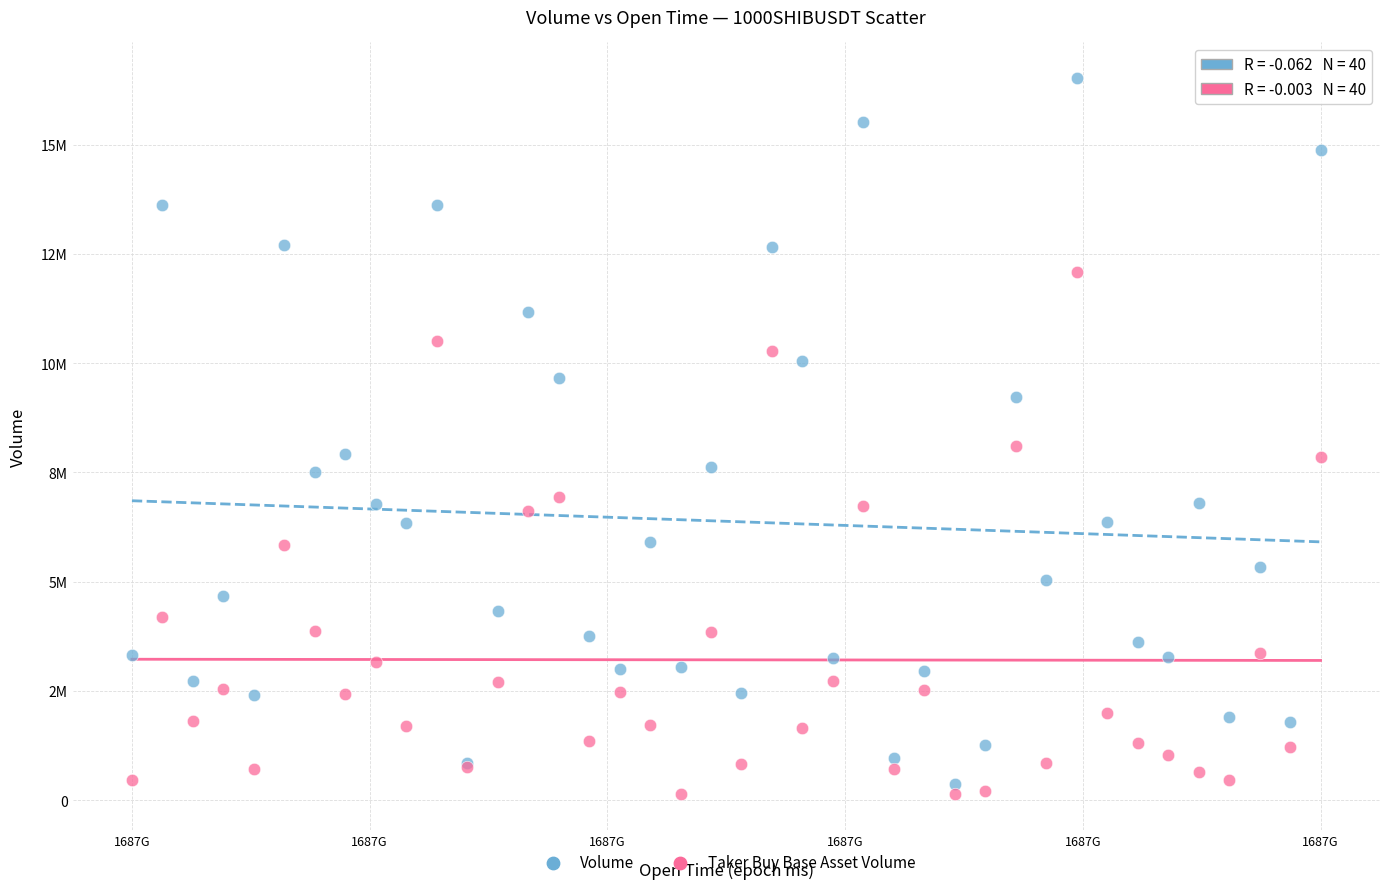

What are all the series names shown in the legend?

Volume, Taker Buy Base Asset Volume